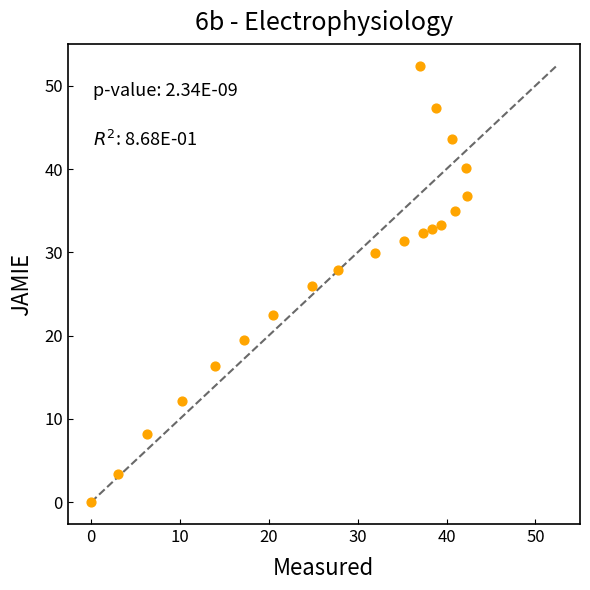

What is the range of X values (max minus min)?

42.3